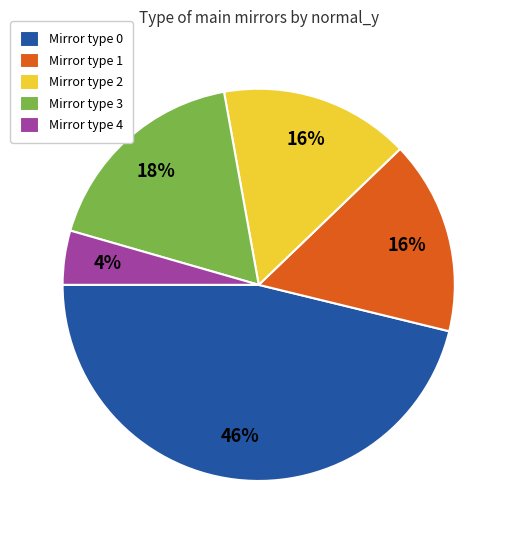

What percentage is the Mirror type 3 slice, to the nearest percent?

18%